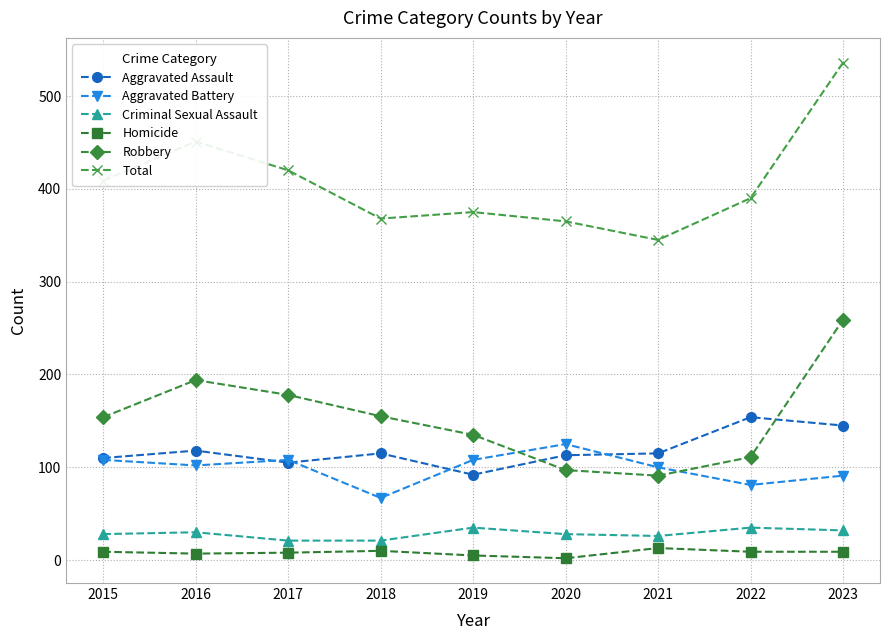

Is it true that Aggravated Battery equals 108 at 2019?

True